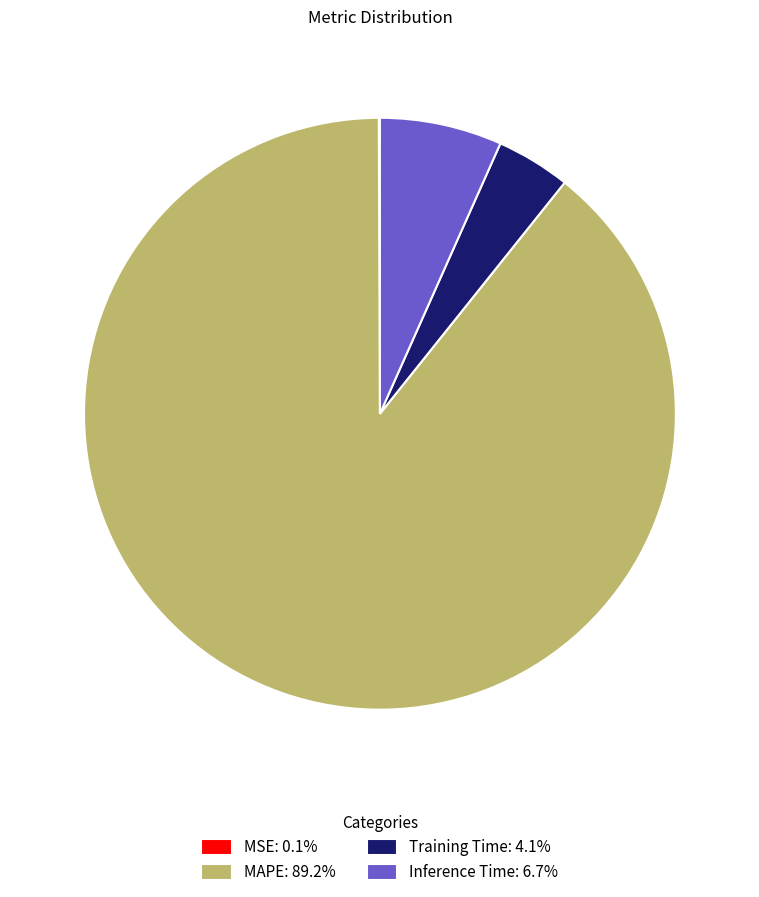

Is the sum of MAPE and Inference Time greater than half?

Yes